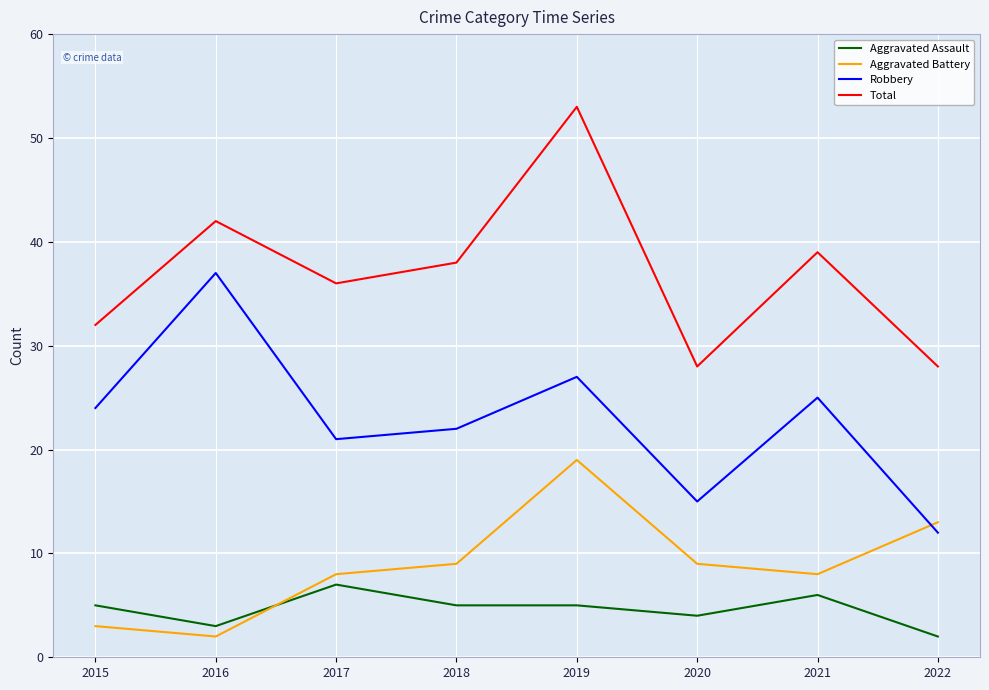

What is the sum of all Total values?

296